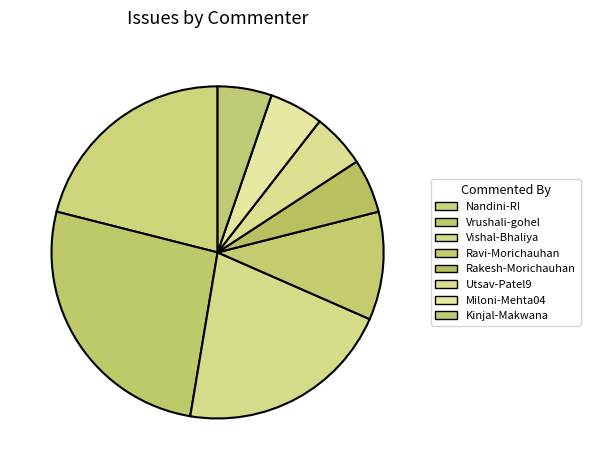

How much of the chart is everything except Ravi-Morichauhan?

89.5%